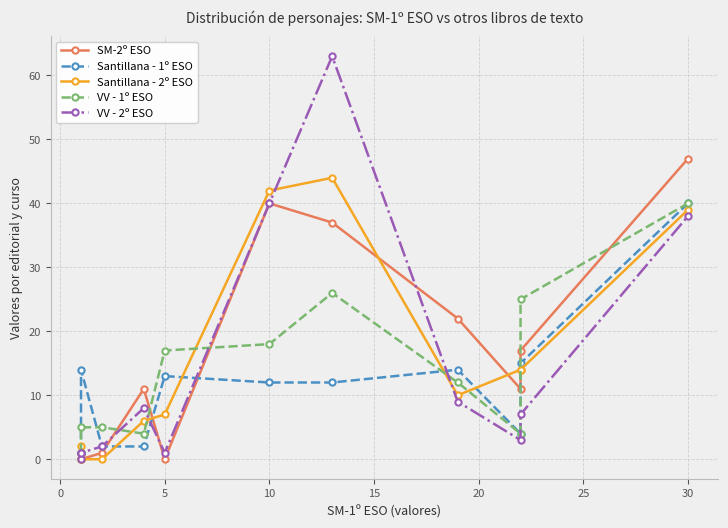

In VV - 1º ESO, how many points are lower than both neighbors (excluding endpoints)?

2